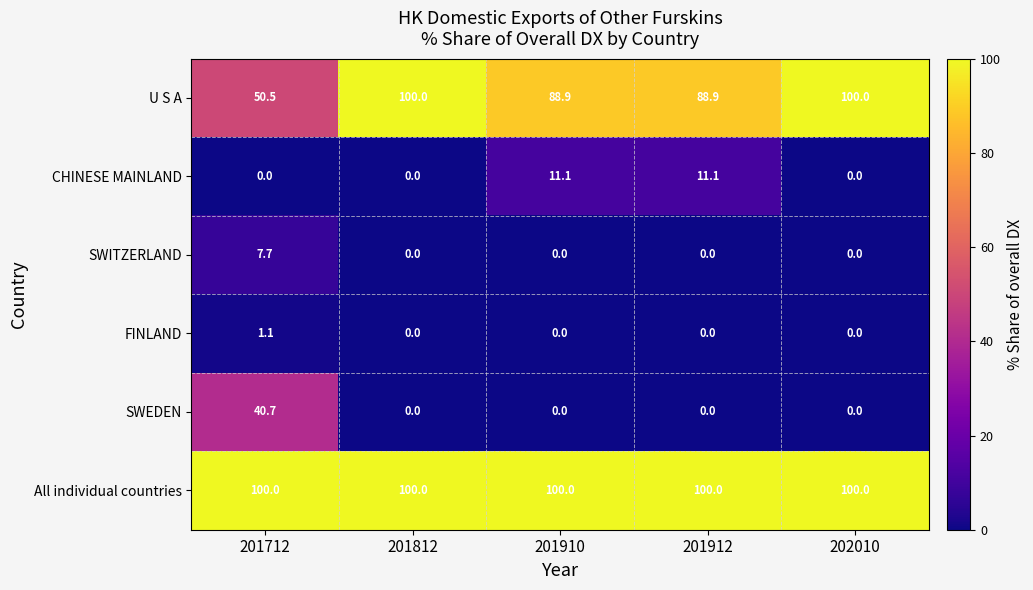

Rank the series at 201712 from highest to lowest value.

All individual countries, U S A, SWEDEN, SWITZERLAND, FINLAND, CHINESE MAINLAND